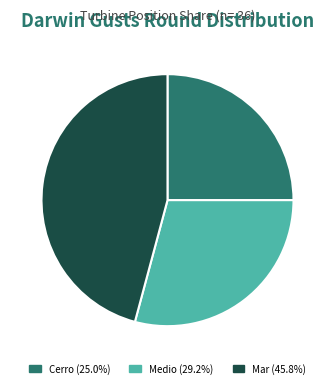

Count the number of slices in the pie.

3